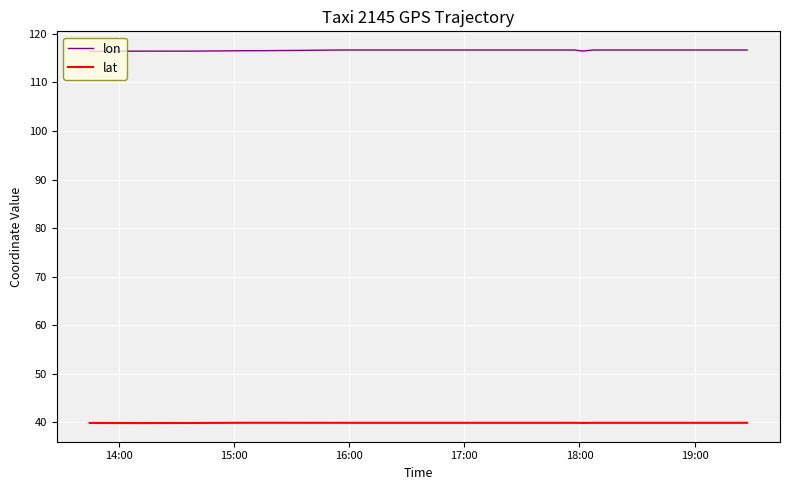

How many categories are shown in the chart?

40